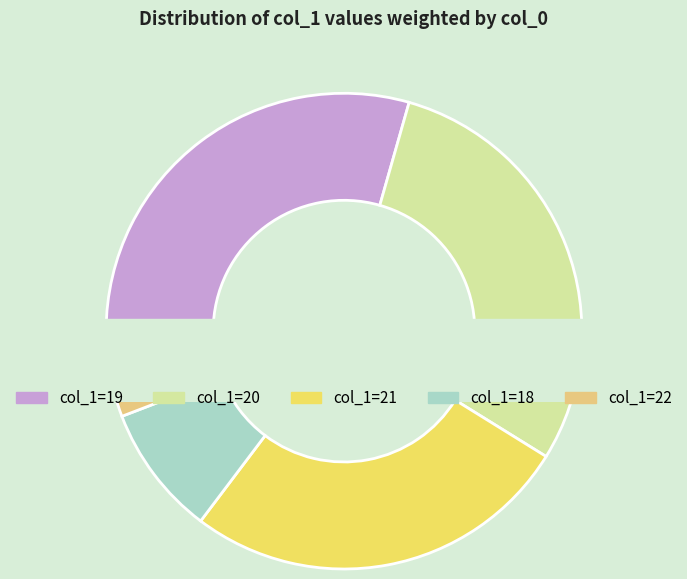

What percentage is the 22 slice, to the nearest percent?

7%